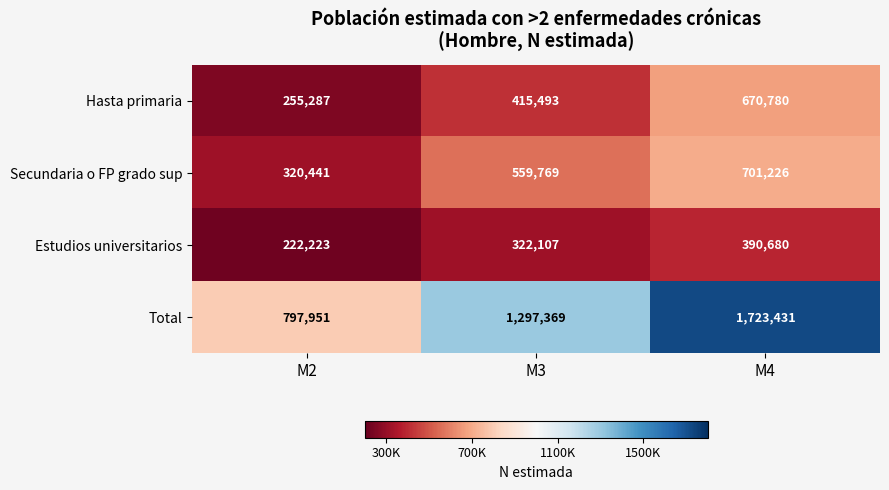

At which label is Total closest to 1260691?

M3